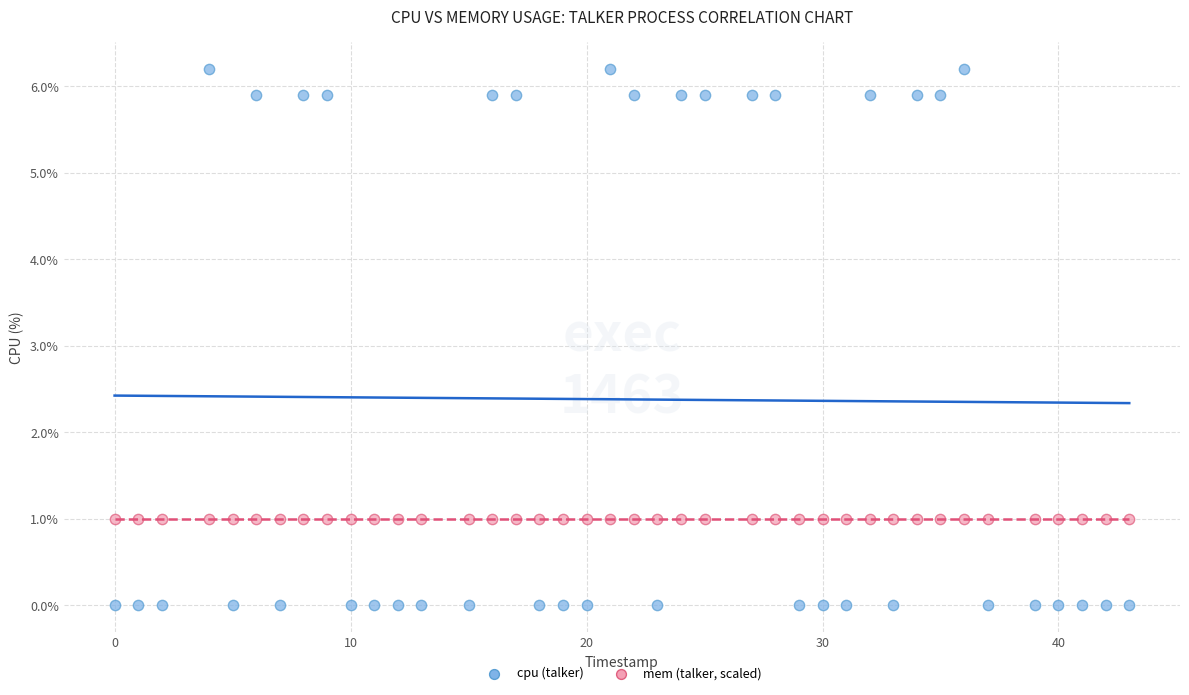

Which series contains the highest Y value?

cpu (talker)